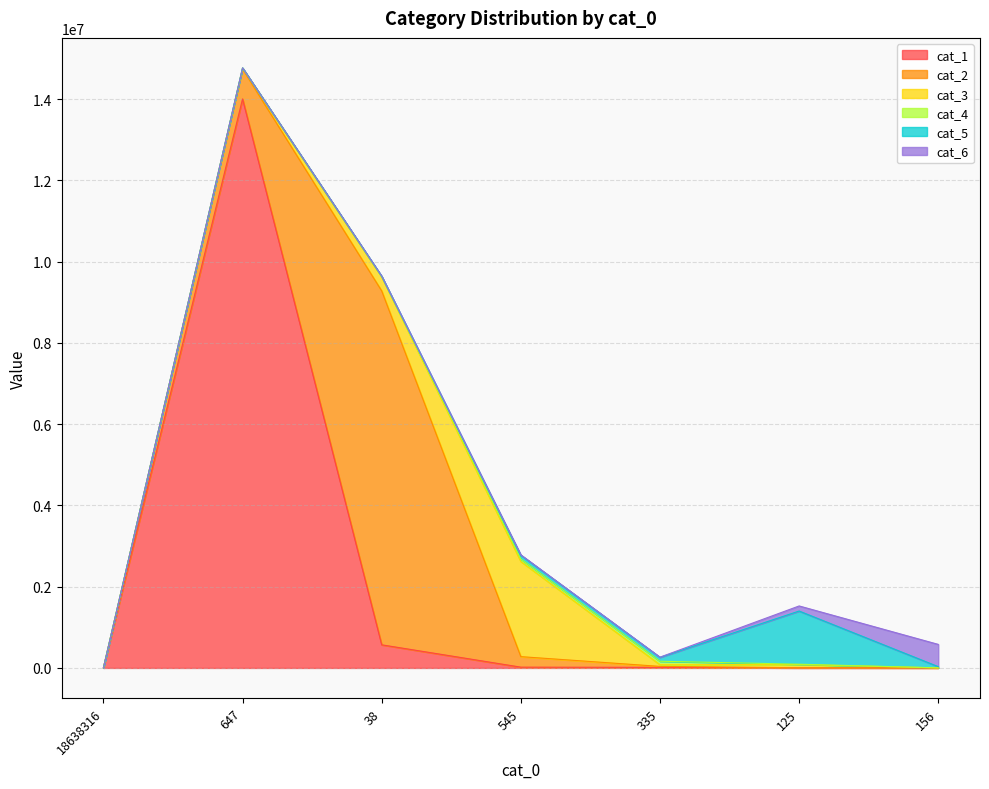

At how many categories does at least one series exceed 8702239?

2